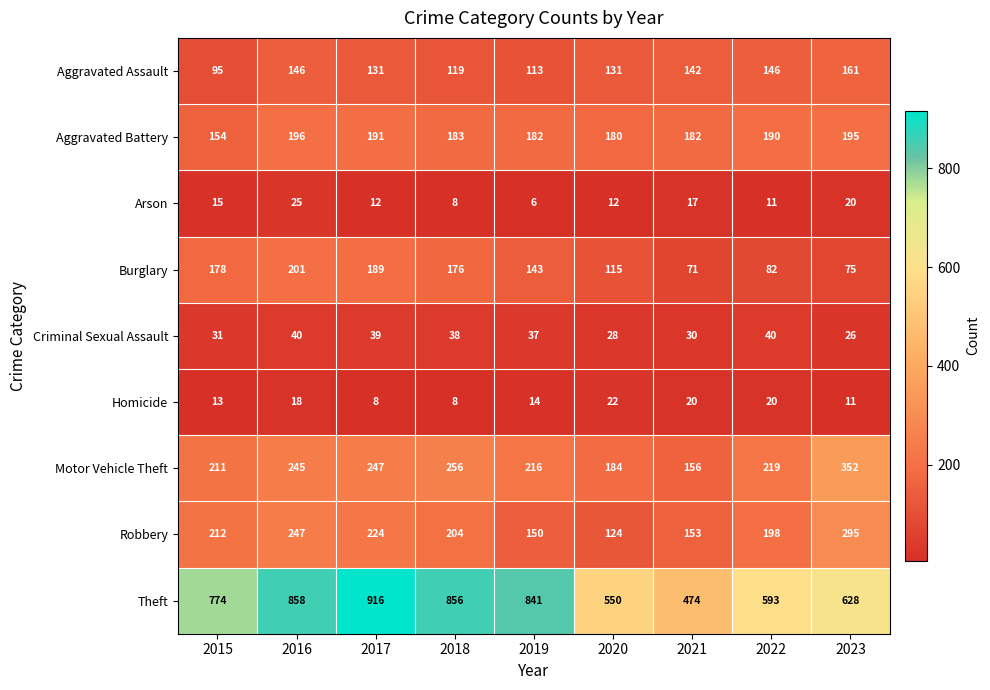

What is the difference between the highest and lowest values at 2017?

908